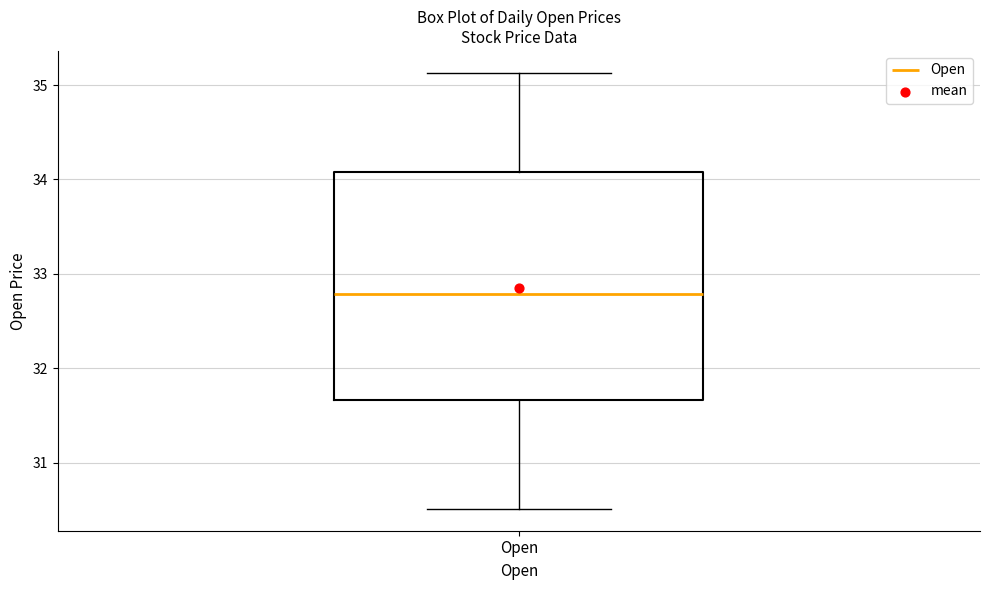

Read this box plot against the y-axis: the position of the median line, the range covered by the box, and the ends of both whiskers. The values are not printed on the chart, so give them approximately, as read against the axis.

median 32.8, box 31.7 to 34.1, whiskers 30.5 to 35.1